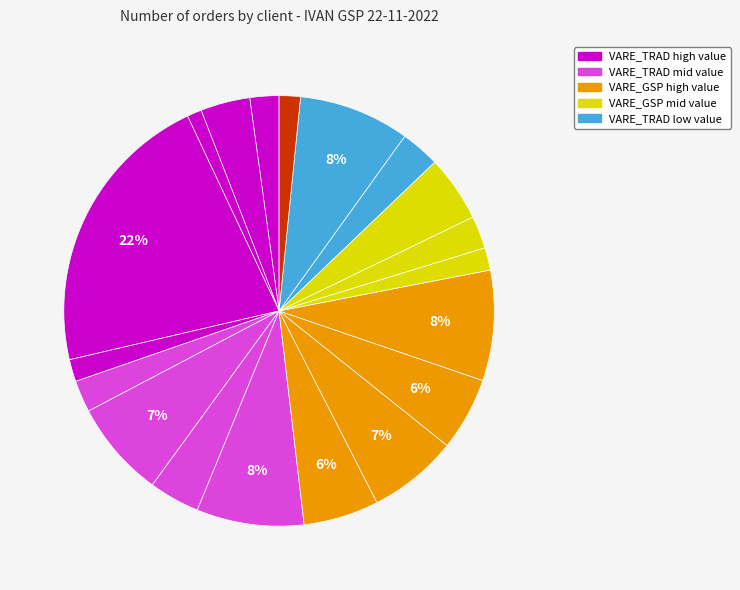

Count the number of slices in the pie.

19